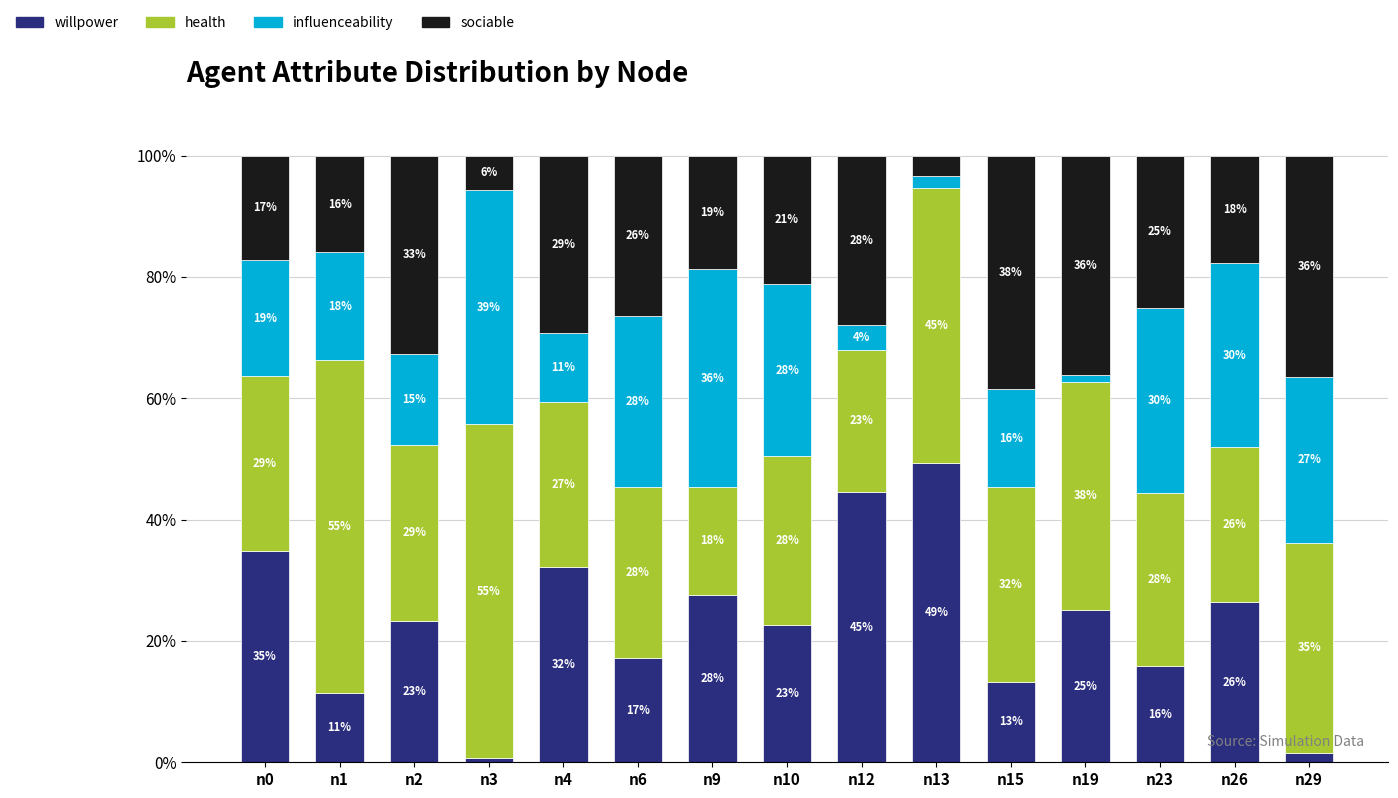

Does the chart contain stacked bars?

Yes